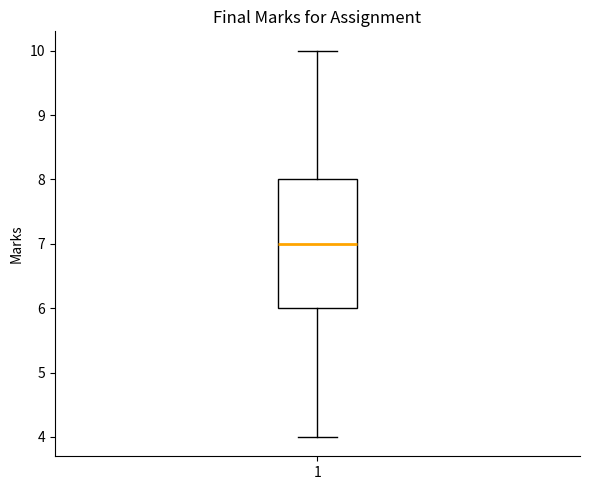

Where does the median line of the box at x = 1 sit on the y-axis? The values are not printed on the chart, so give them approximately, as read against the axis.

7